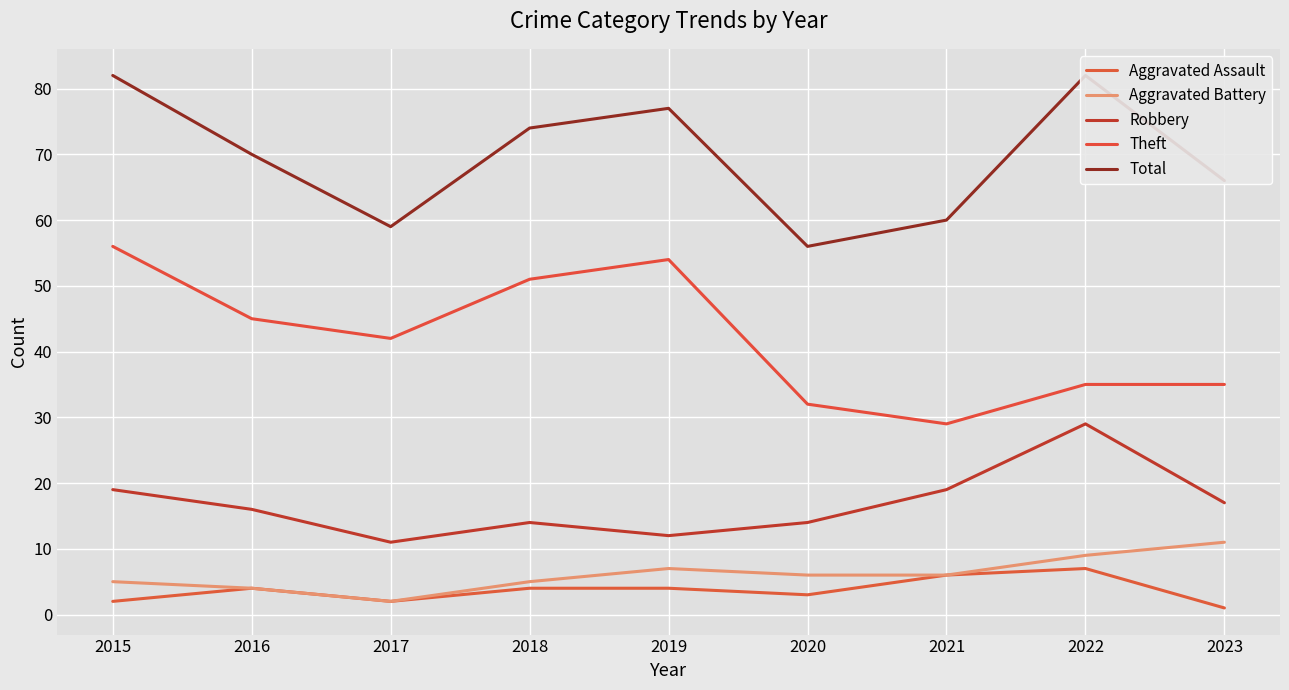

Which series has the largest range (max minus min)?

Theft